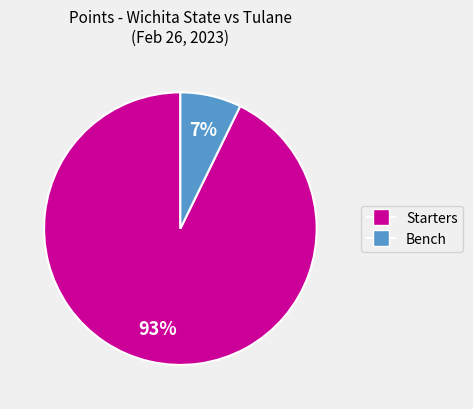

To the nearest percent, what is the average slice percentage?

50%